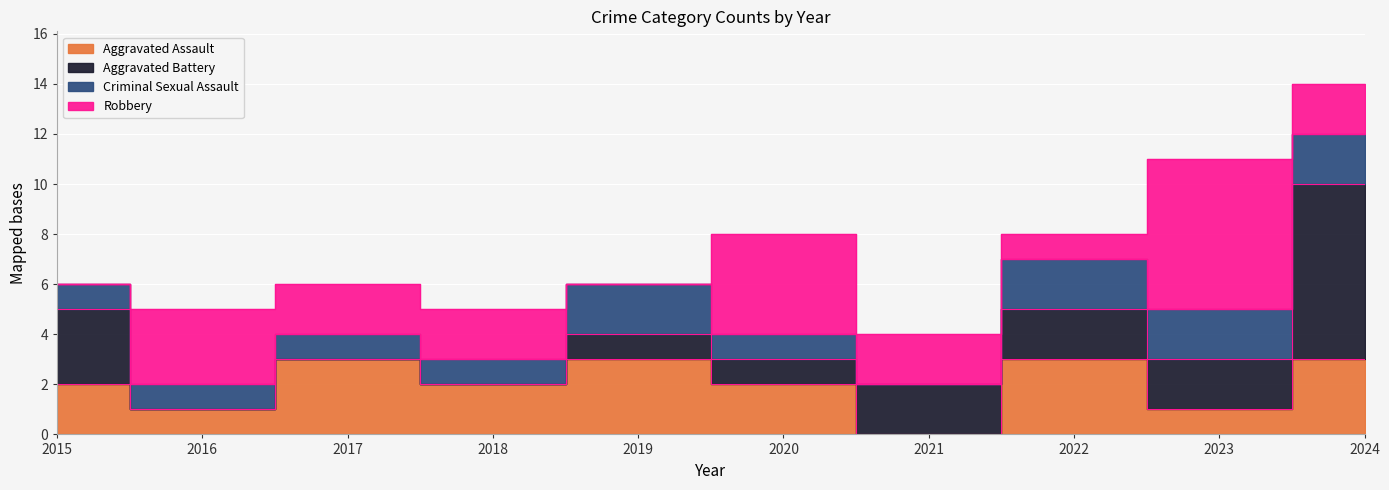

What is the sum of all Aggravated Battery values?

18